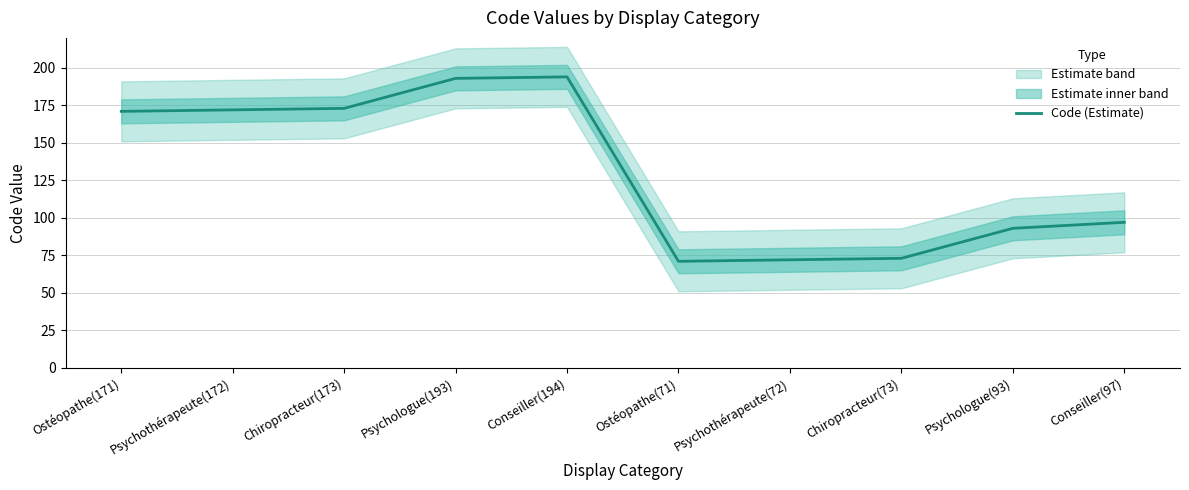

Is it true that the value at Psychothérapeute(172) is 172?

True